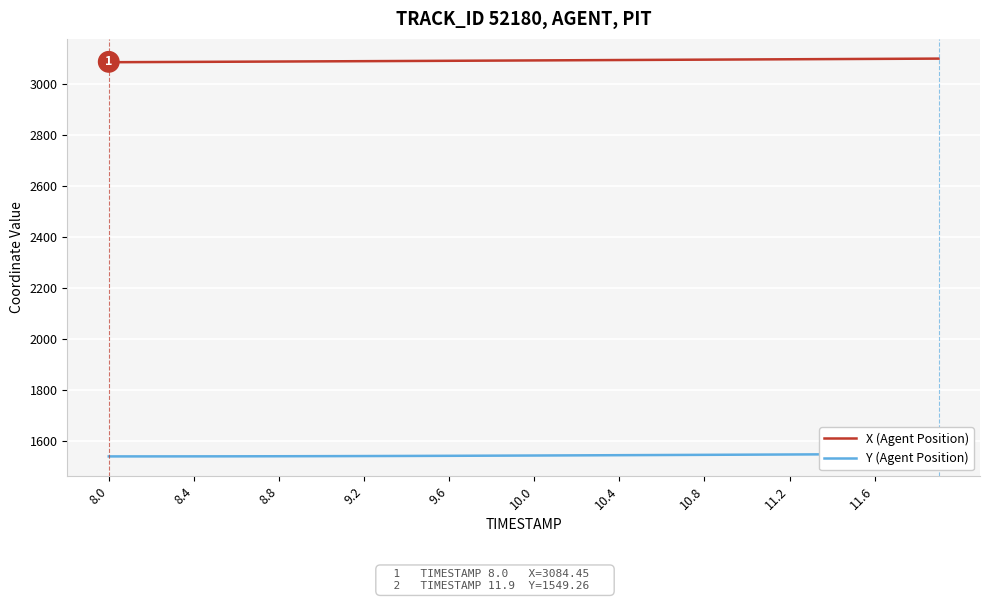

At which label does Y (Agent Position) reach its minimum?

8.0